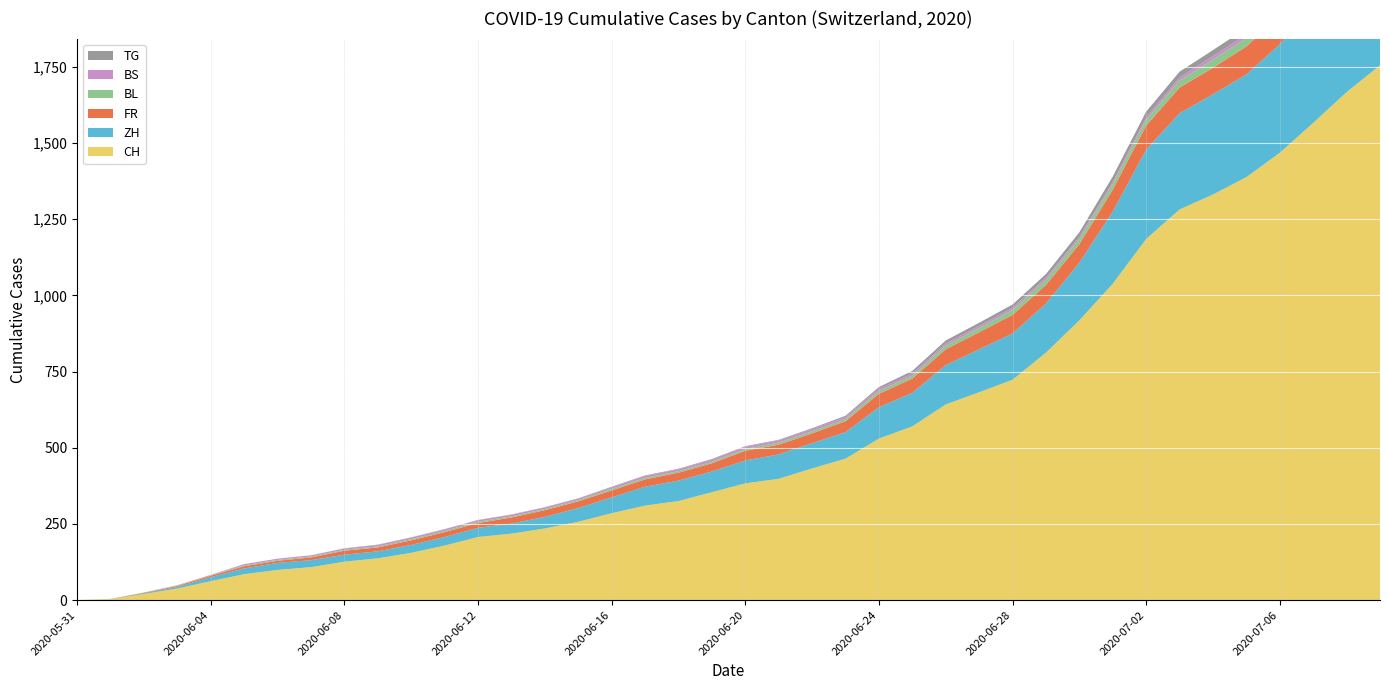

Reading left to right, what are all the values shown in this chart?

CH: 0	3	20	38	62	85	99	108	126	137	155	179	207	218	235	257	285	310	325	354	383	398	432	464	530	570	642	682	723	812	918	1038	1185	1282	1331	1388	1468	1566	1667	1755
ZH: 0	0	2	5	13	19	23	23	23	23	26	28	30	33	38	45	52	62	67	68	75	80	83	87	103	110	129	141	152	161	189	237	293	316	329	337	356	382	405	424
FR: 0	0	2	3	5	7	7	9	13	13	15	16	16	20	22	22	23	24	26	27	32	32	32	36	44	47	52	56	61	61	61	72	79	84	87	92	94	96	99	100
BL: 0	1	1	2	2	3	3	3	3	3	4	4	4	4	4	4	5	5	5	5	6	7	7	7	9	10	12	14	16	17	17	18	19	23	27	27	29	32	35	38
BS: 0	0	0	1	1	4	4	4	4	5	5	5	5	5	5	5	5	6	6	7	7	7	7	7	7	7	7	7	7	7	7	7	8	10	11	12	12	15	18	21
TG: 0	0	0	0	0	0	0	0	1	1	1	1	1	1	1	1	2	2	2	2	2	2	3	4	6	8	10	10	11	12	15	18	19	19	20	21	21	23	27	27